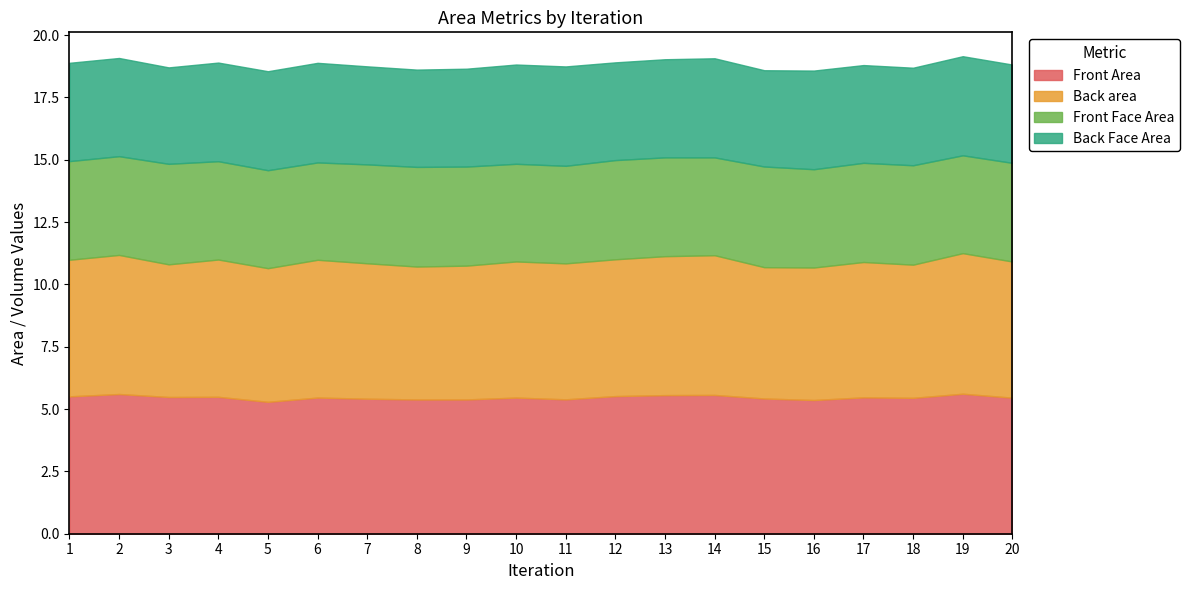

What is the difference between the second highest and minimum values in the Front Area series?

0.3